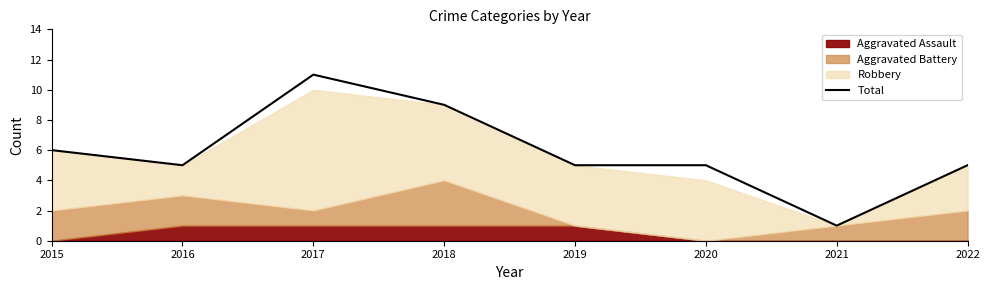

How many data points does each series have?

8